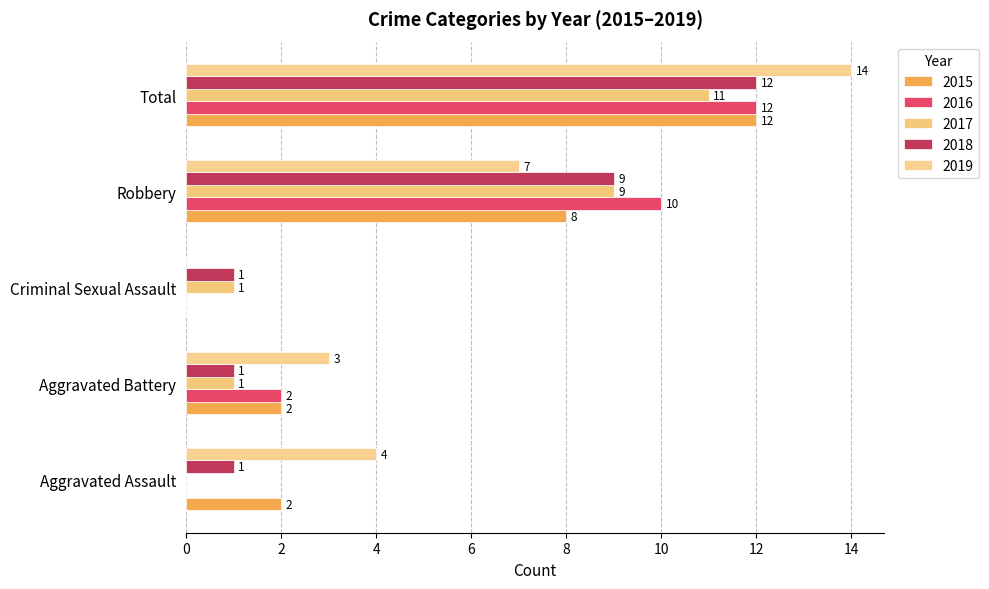

Which series has the largest range (max minus min)?

2019